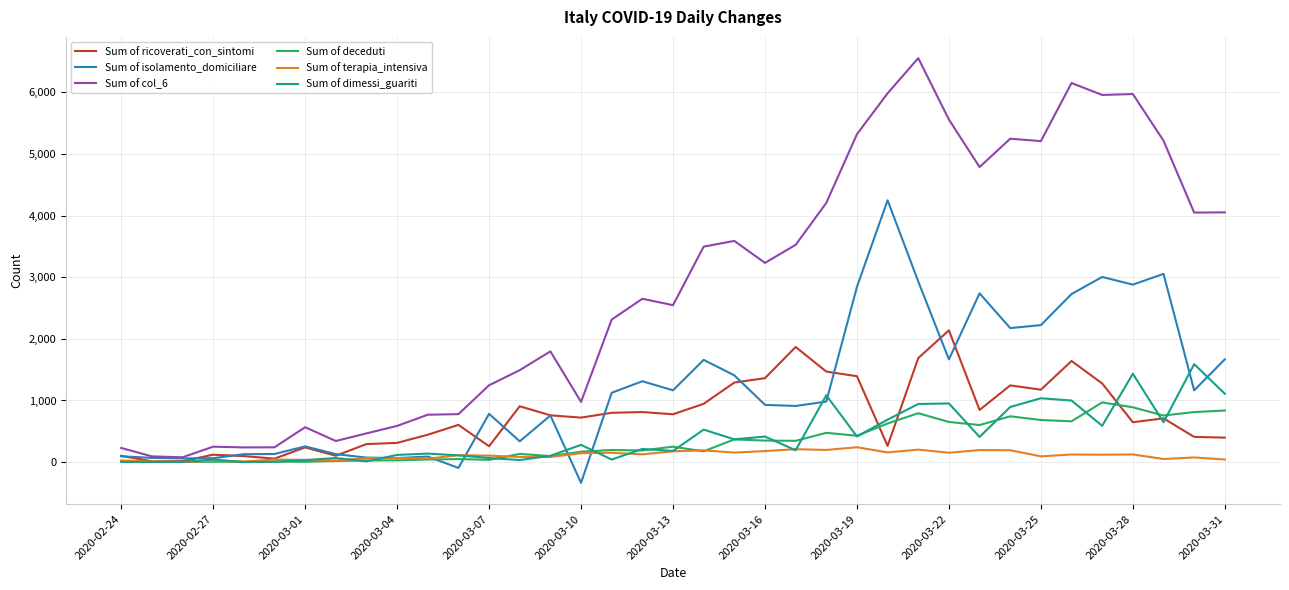

List the series in order of their peak value, highest first.

Sum of col_6, Sum of isolamento_domiciliare, Sum of ricoverati_con_sintomi, Sum of dimessi_guariti, Sum of deceduti, Sum of terapia_intensiva